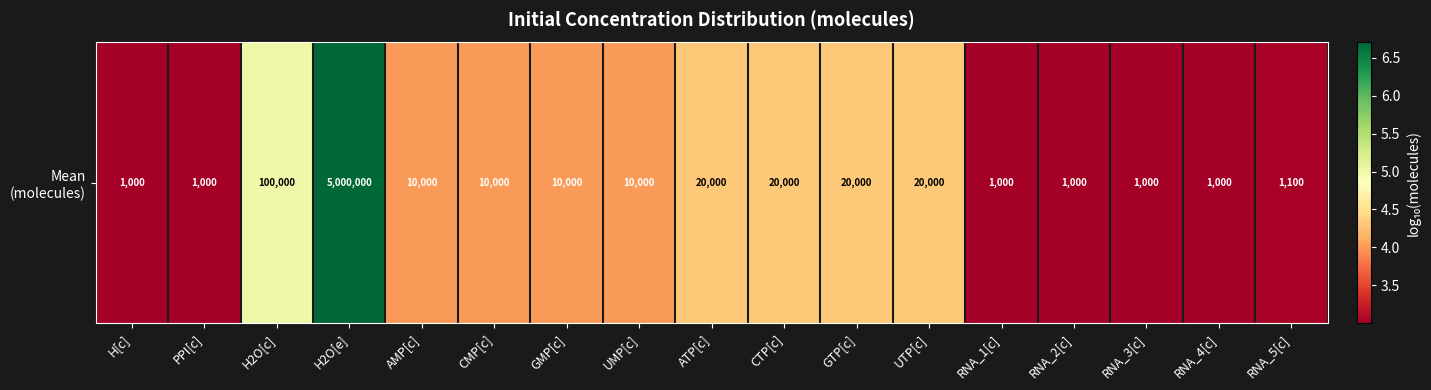

How many values exceed 4?

10